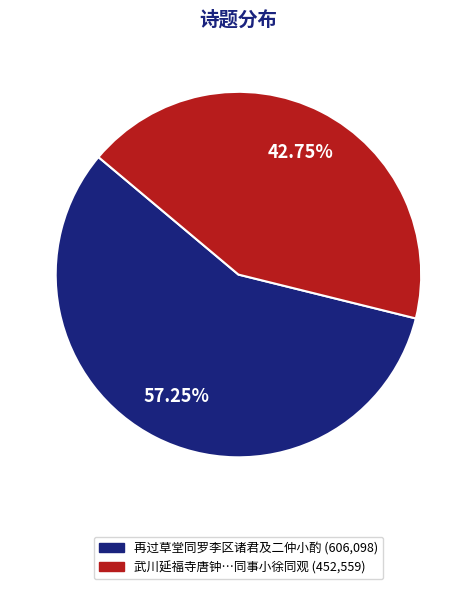

To the nearest percent, what is the average slice percentage?

50%